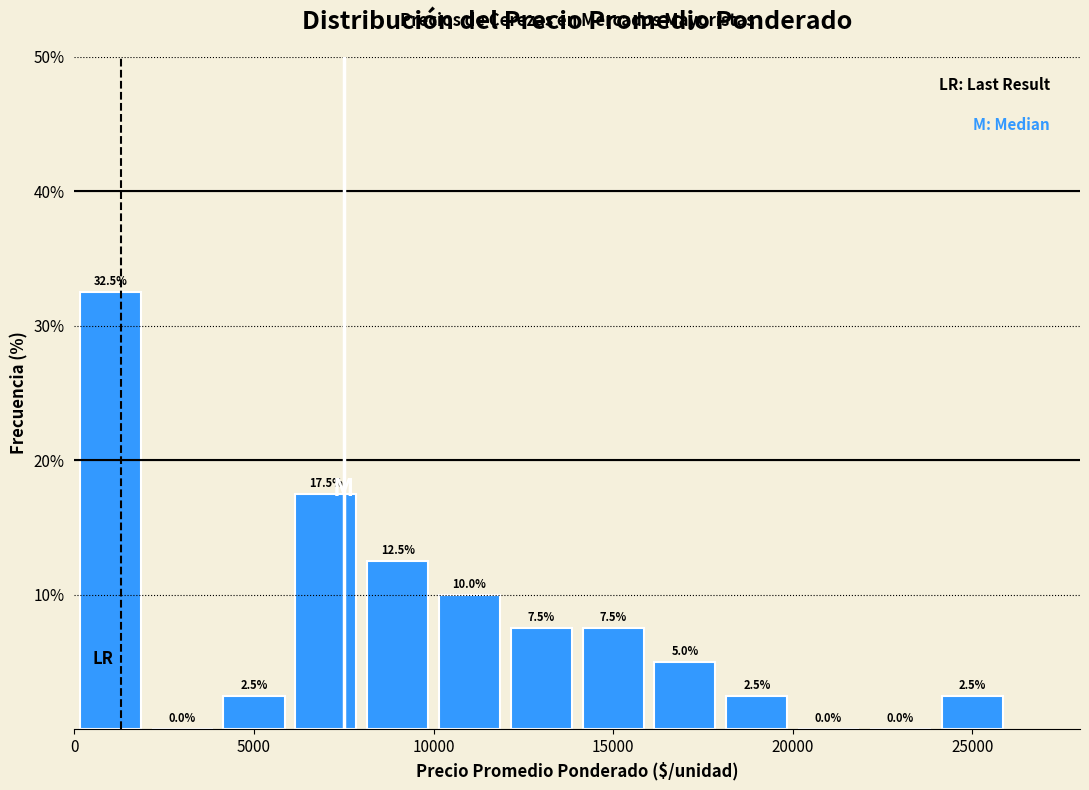

Reading left to right, list every bar in this chart as the range it spans on the x-axis followed by its height.

0 to 2000: 32.5
2000 to 4000: 0.0
4000 to 6000: 2.5
6000 to 8000: 17.5
8000 to 10000: 12.5
10000 to 12000: 10.0
12000 to 14000: 7.5
14000 to 16000: 7.5
16000 to 18000: 5.0
18000 to 20000: 2.5
20000 to 22000: 0.0
22000 to 24000: 0.0
24000 to 26000: 2.5